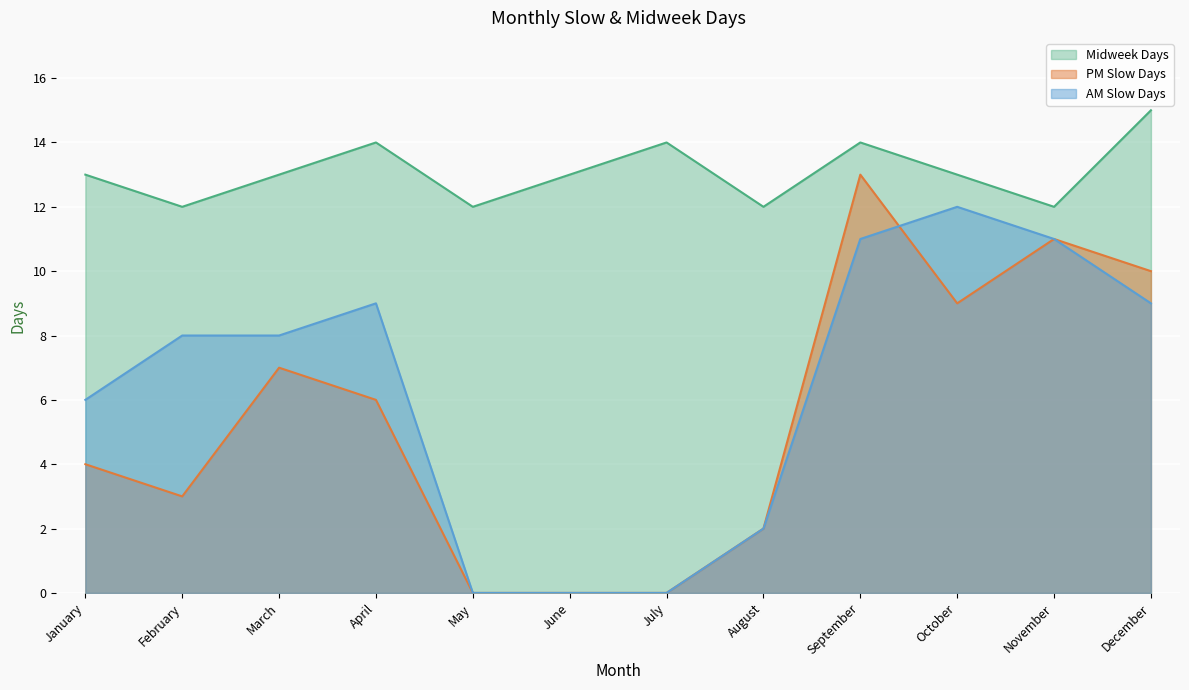

What is the approximate value of Midweek Days at May?

12